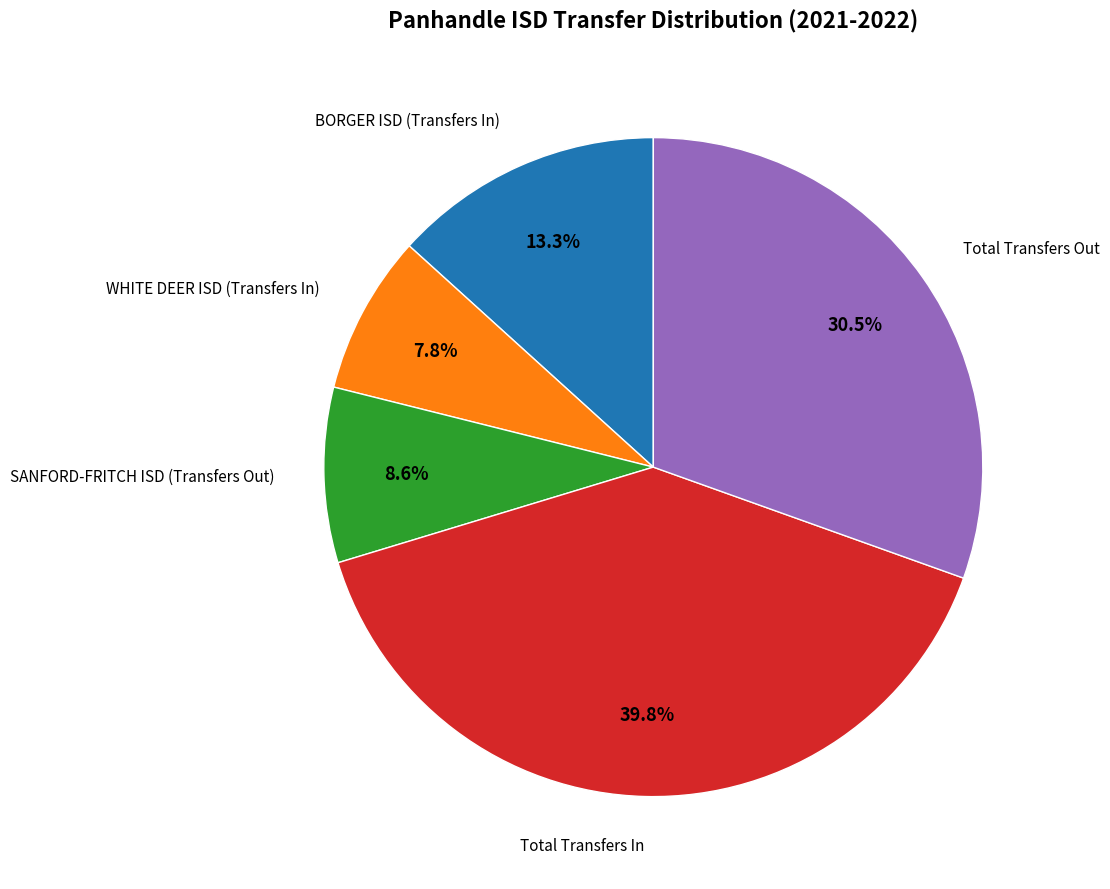

Does any single category account for the majority?

No